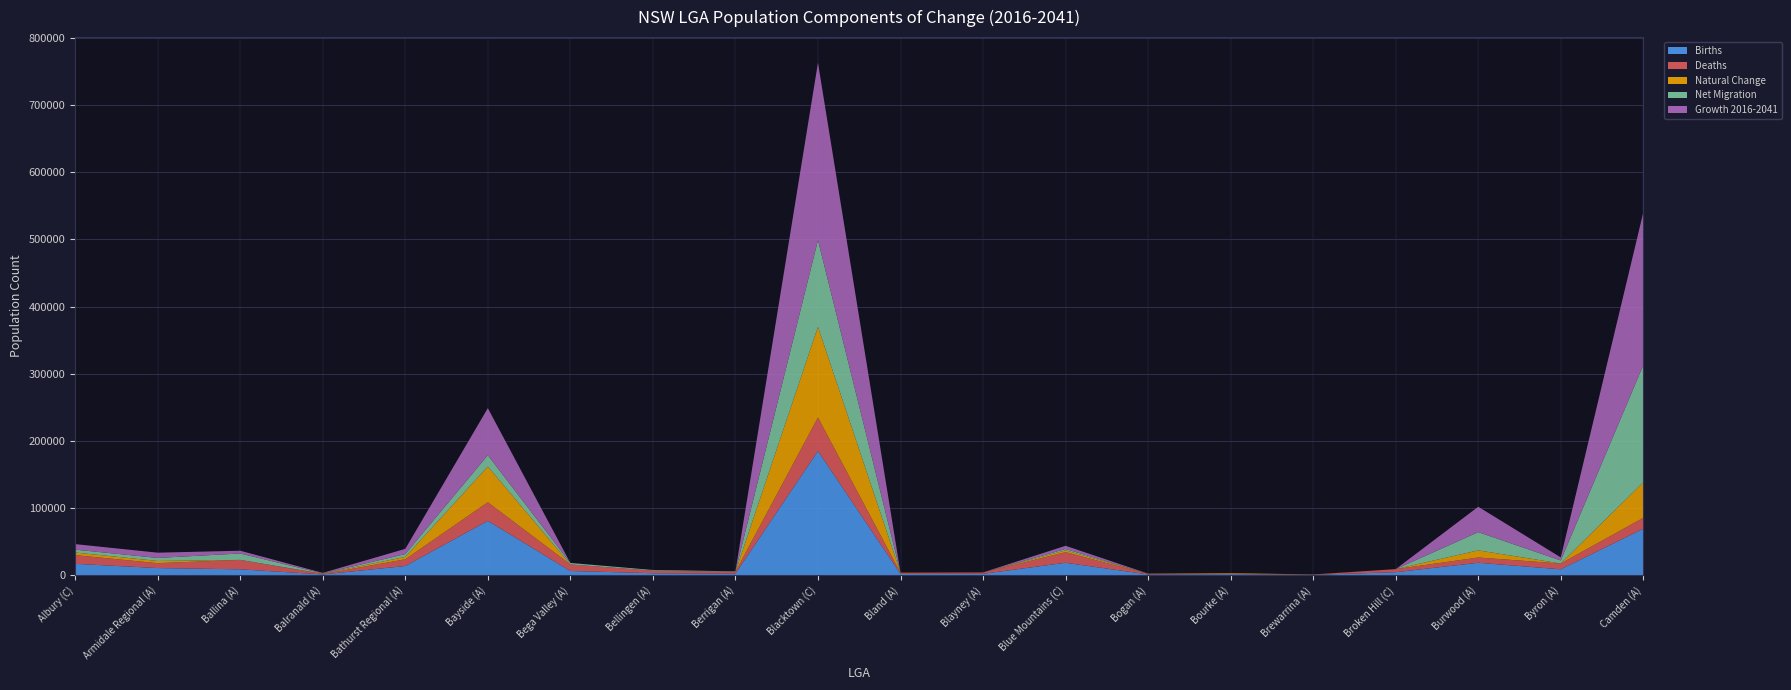

Reading right to left, what are all the values shown in this chart?

Births: 69142	8672	18422	4393	511	1468	1049	18418	1984	1869	184806	2242	2843	6209	80839	13574	1059	8640	10537	16833
Deaths: 16196	8633	7823	4555	309	515	684	15769	1896	1609	49975	2759	3834	9763	27680	10000	592	14073	7278	12933
Natural Change: 52945	39	10599	-162	202	953	365	2649	88	260	134831	-518	-991	-3554	53159	3574	467	-5433	3260	3899
Net Migration: 174518	4517	27198	-4311	-528	-841	-177	2094	24	-863	129287	615	978	2166	16920	4214	388	9532	4551	4313
Growth 2016-2041: 227463	4556	37797	-4473	-326	112	188	4743	112	-603	264118	97	-13	-1388	70079	7788	855	4099	7811	8212